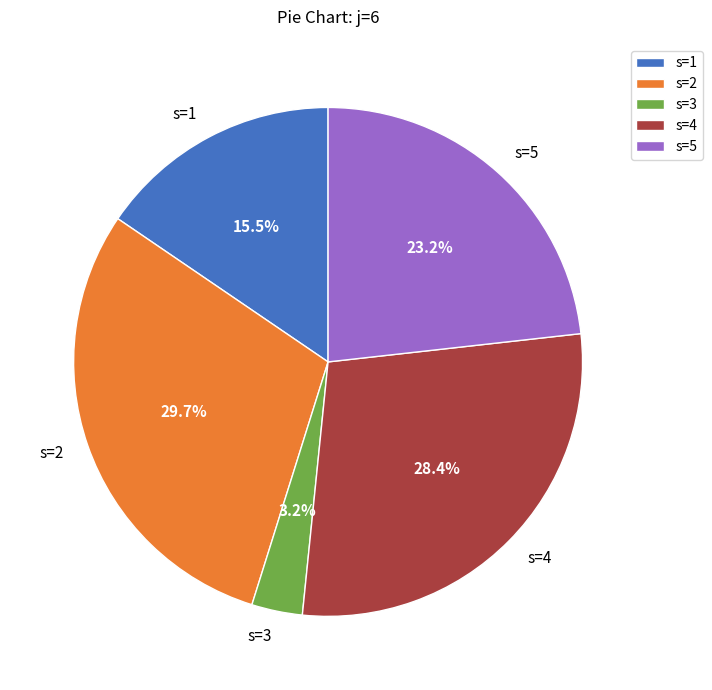

Between s=3 and s=4, which is larger?

s=4